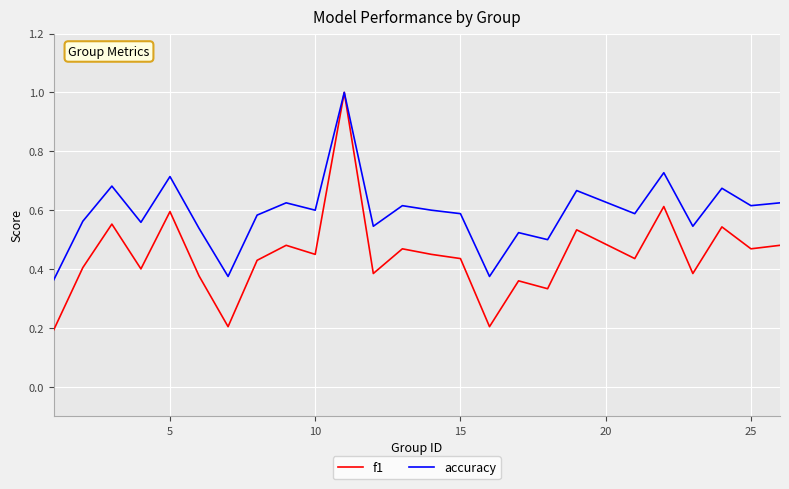

Which series has the largest total across all categories?

accuracy